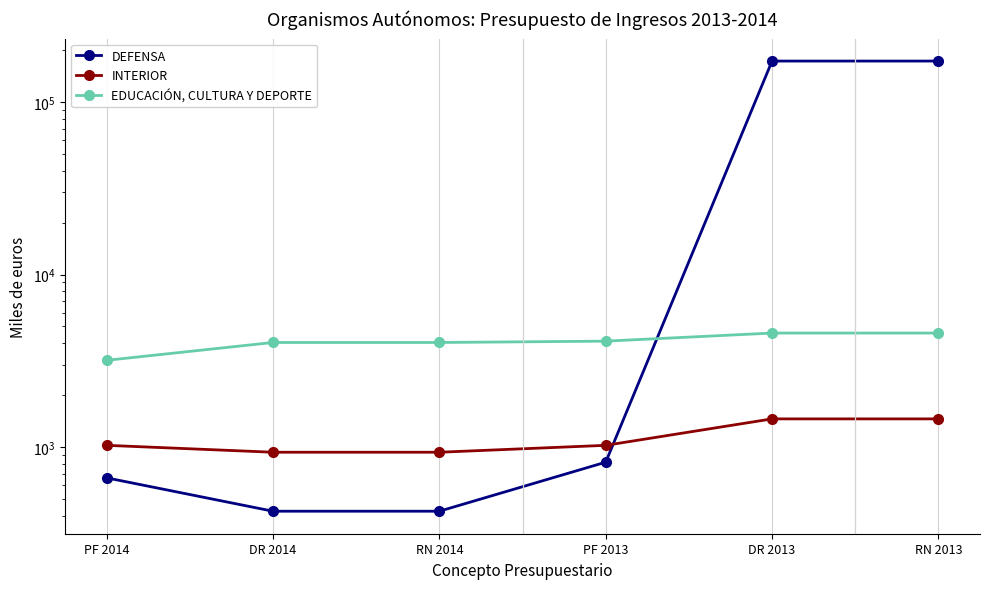

How many series are shown in this chart?

3